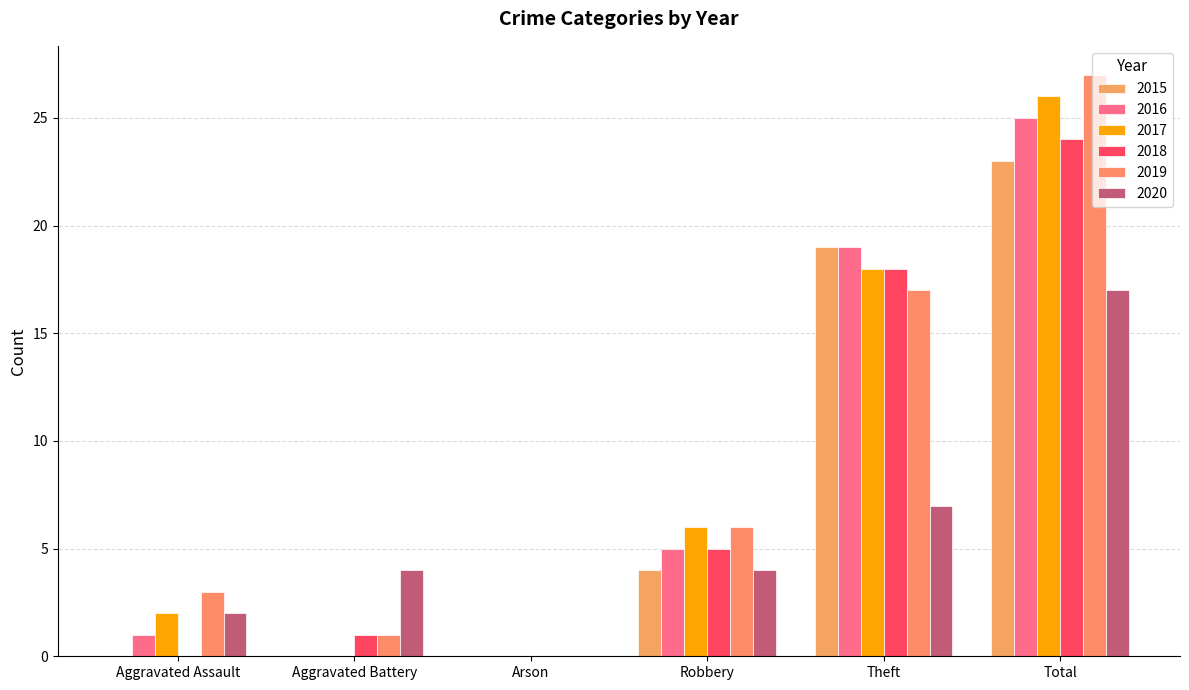

What is the label of the 2nd bar from the left?

Aggravated Battery